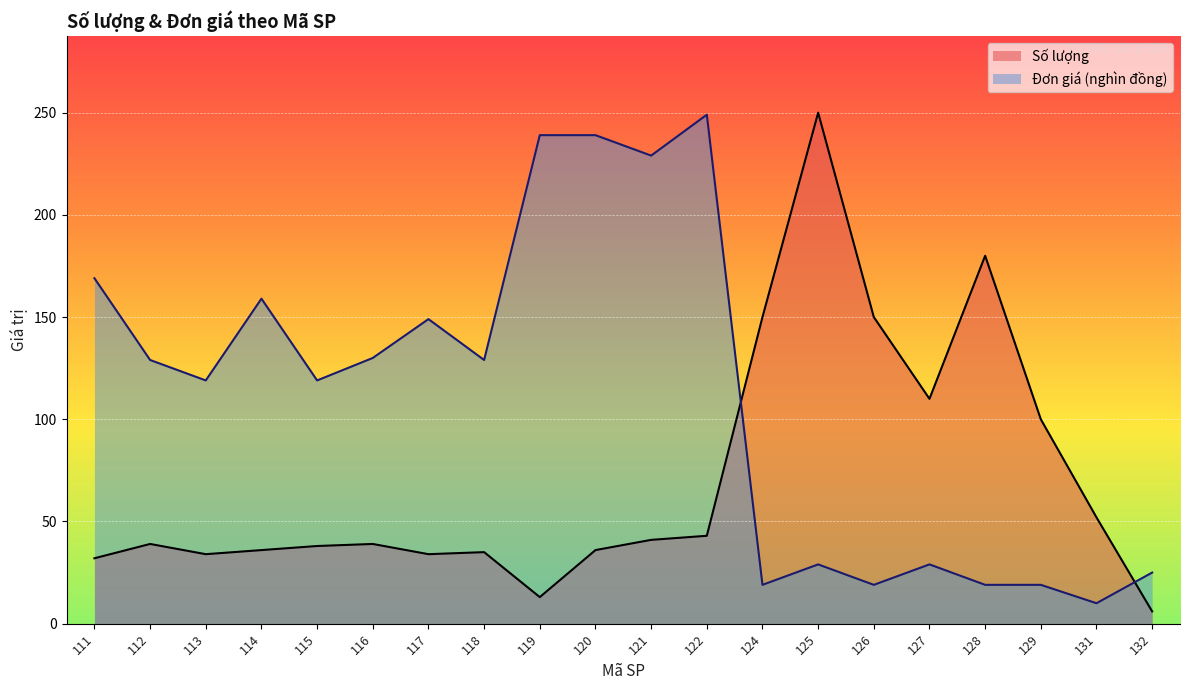

True or false: Số lượng and Đơn giá cross at least once.

True